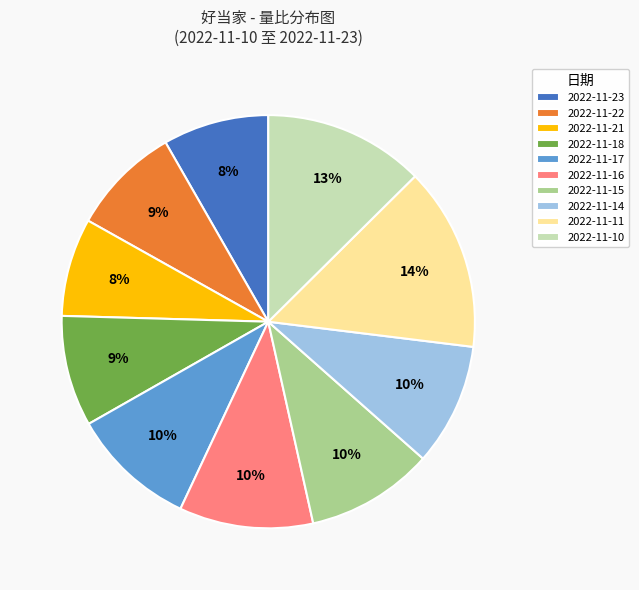

How many segments does this pie chart have?

10